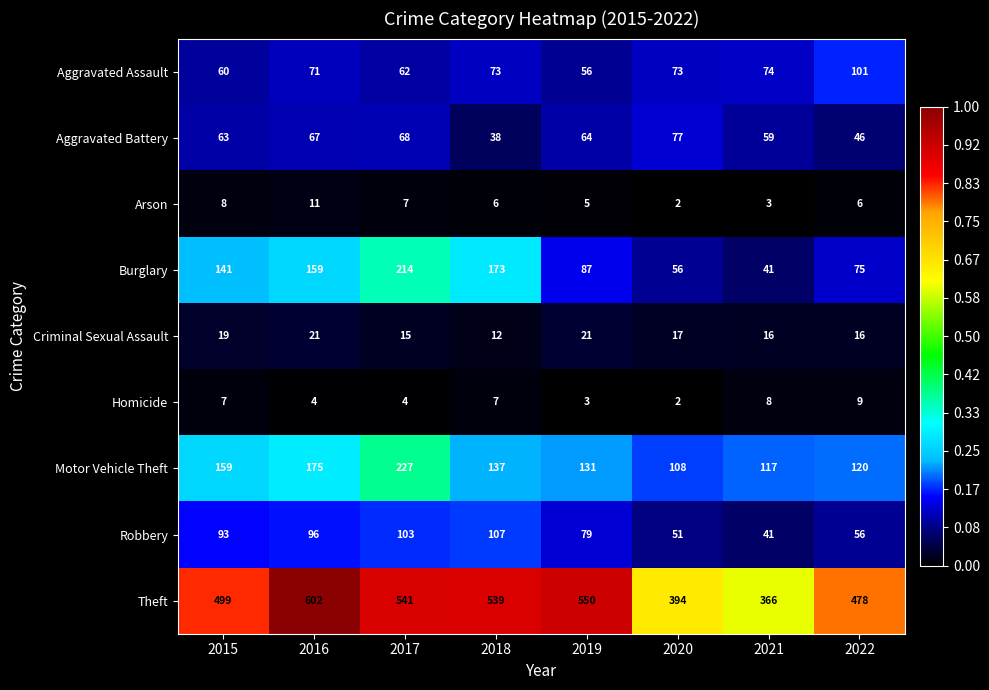

Where does the Aggravated Battery series first go above 64?

2016